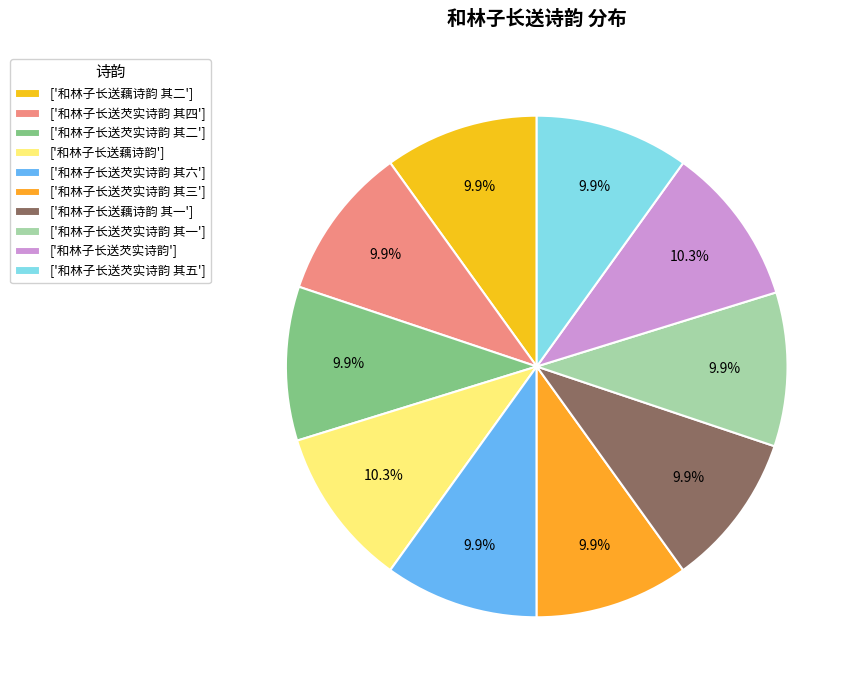

Which slice is the smallest?

和林子长送芡实诗韵 其一